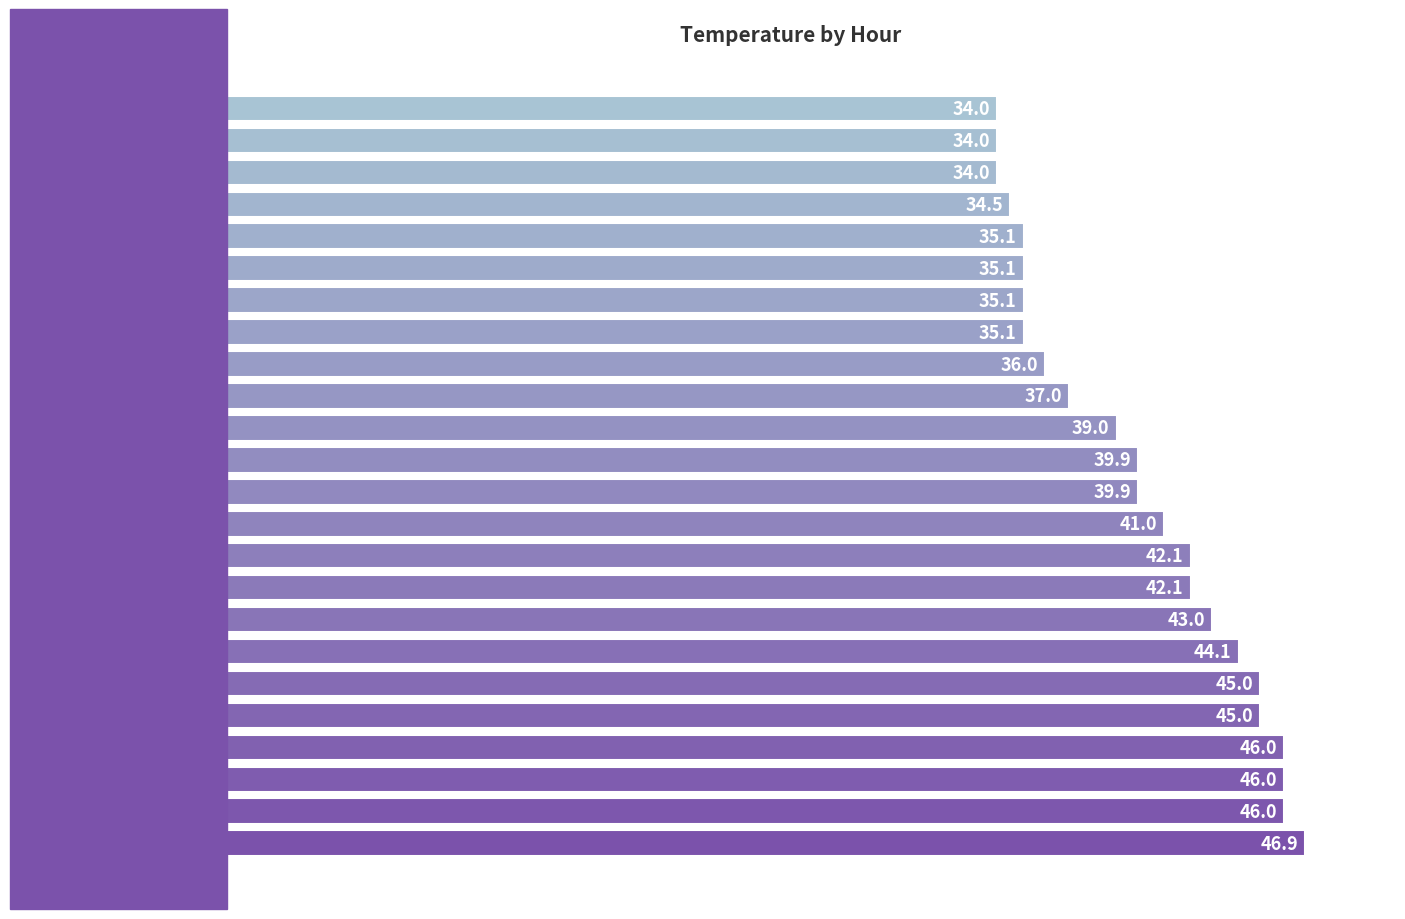

What is the average value?

39.8